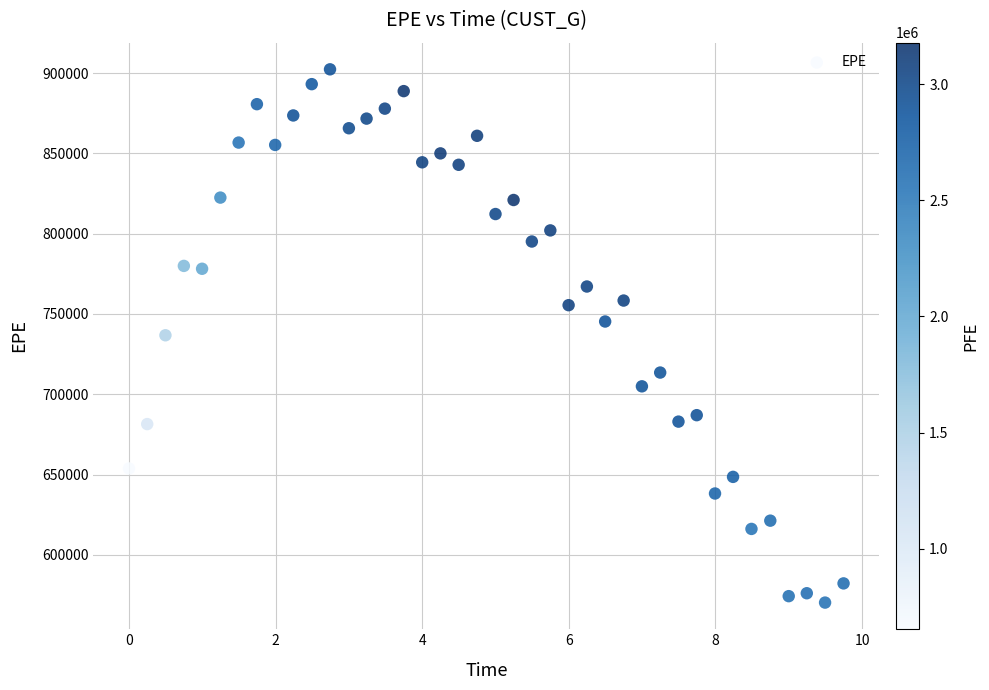

What is the range of X values (max minus min)?

9.7